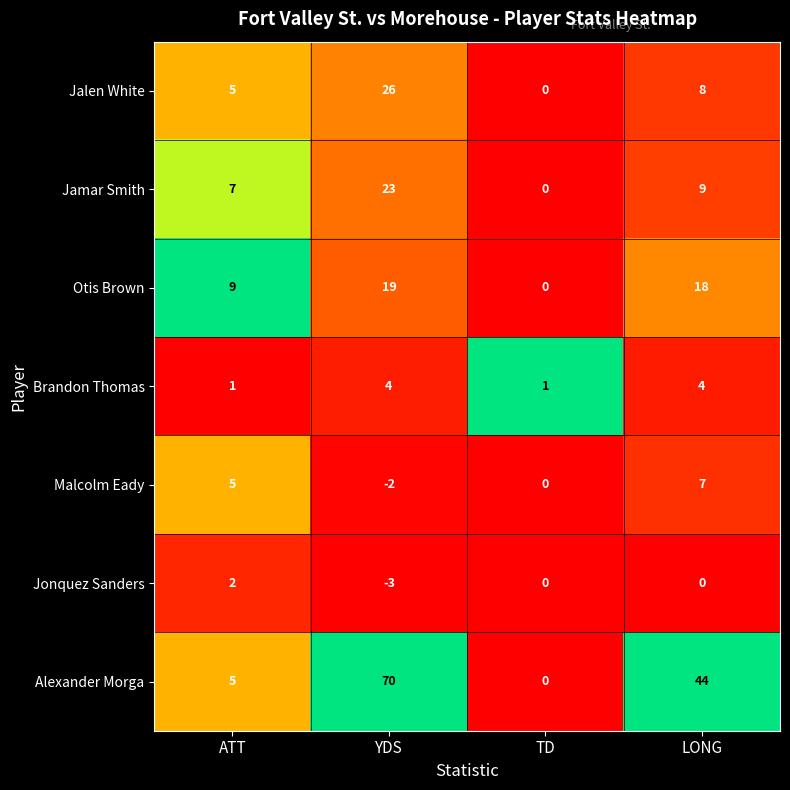

What is the sum of all Otis Brown values?

46